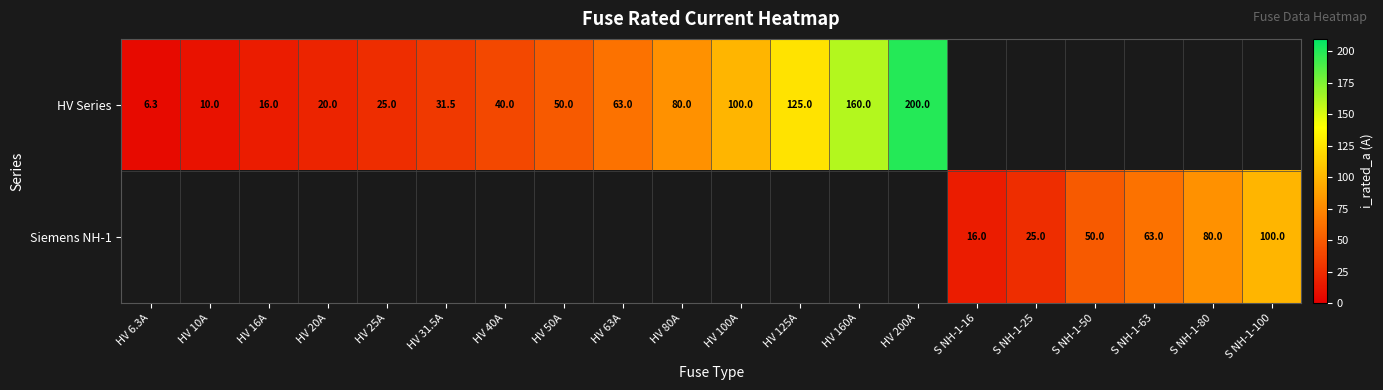

True or false: HV Series has a value of 7.6 at HV 20A.

False